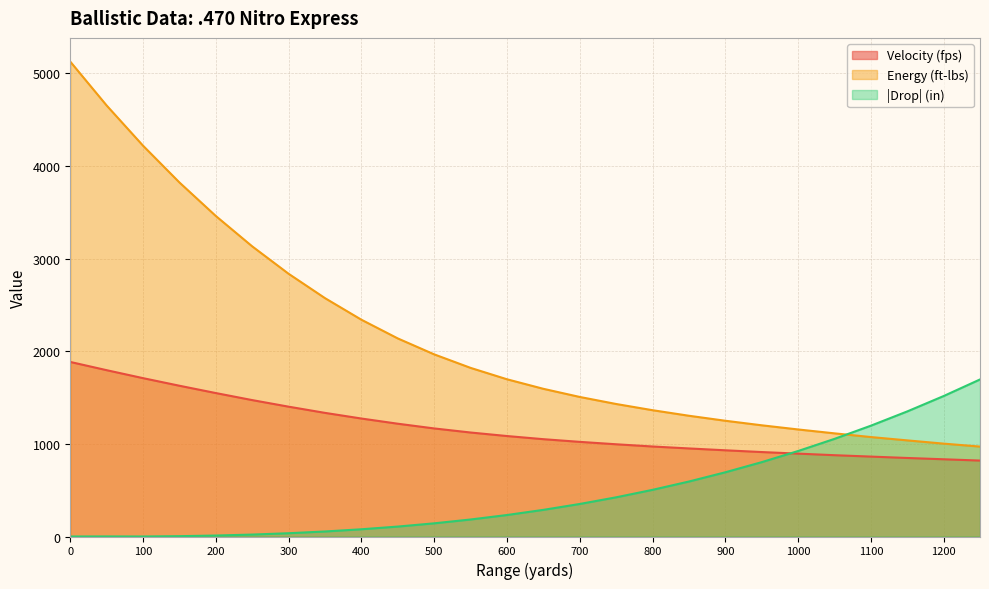

What is the sum of the Energy (ft-lbs) values at 850 and 350?

3878.0